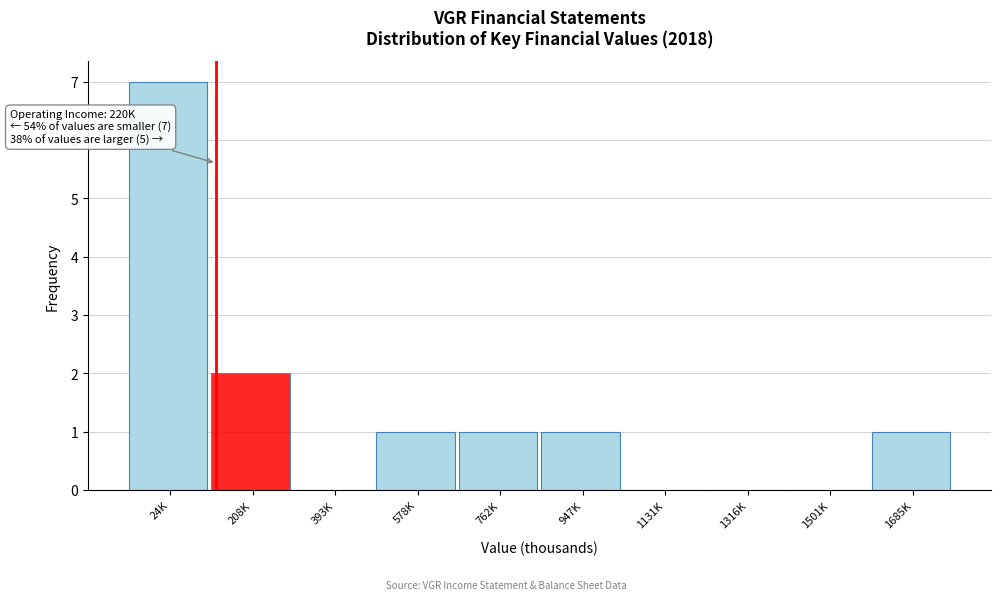

Reading left to right, extract all data points from this chart.

24K=7	208K=2	393K=0	578K=1	762K=1	947K=1	1131K=0	1316K=0	1501K=0	1685K=1